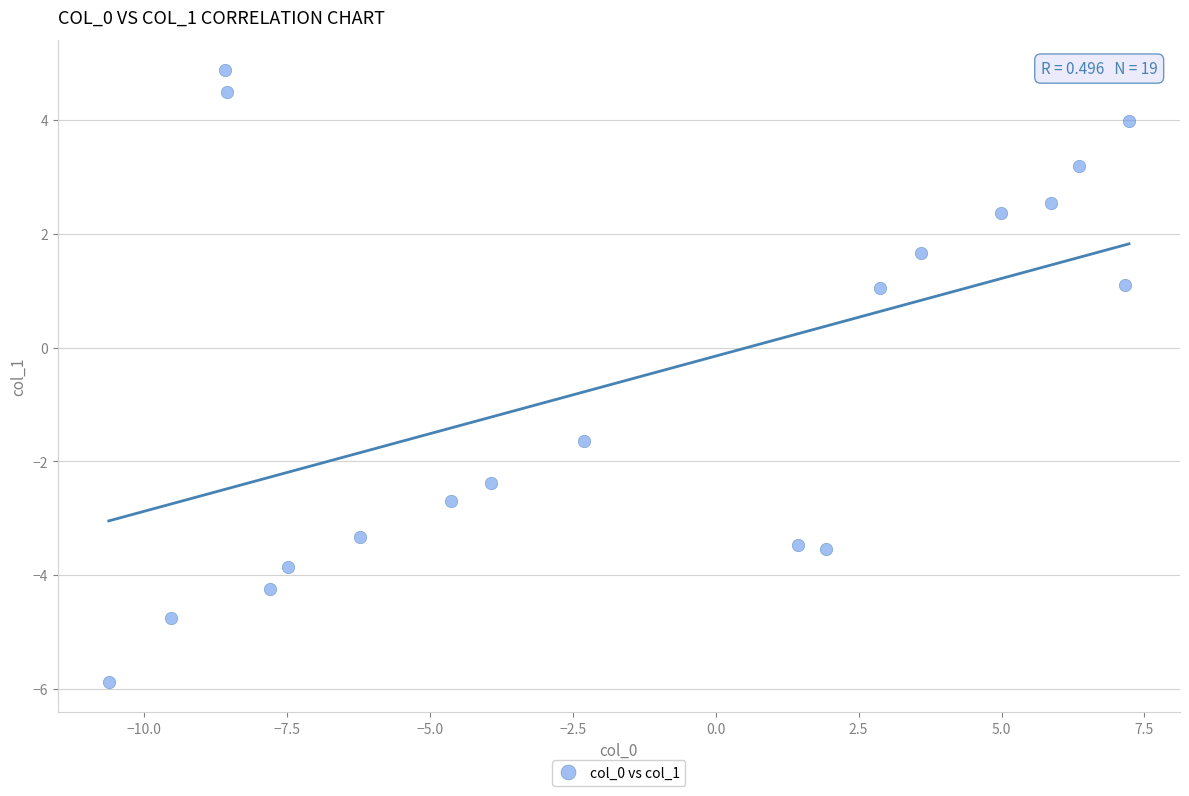

What is the range of X values (max minus min)?

17.8